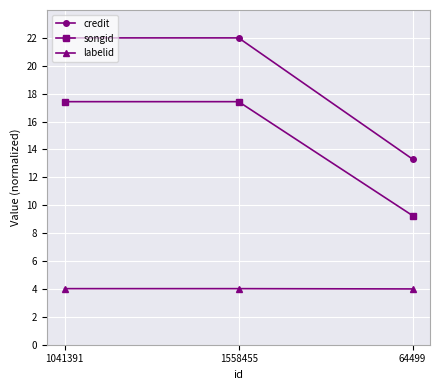

At how many categories does at least one series exceed 9?

3